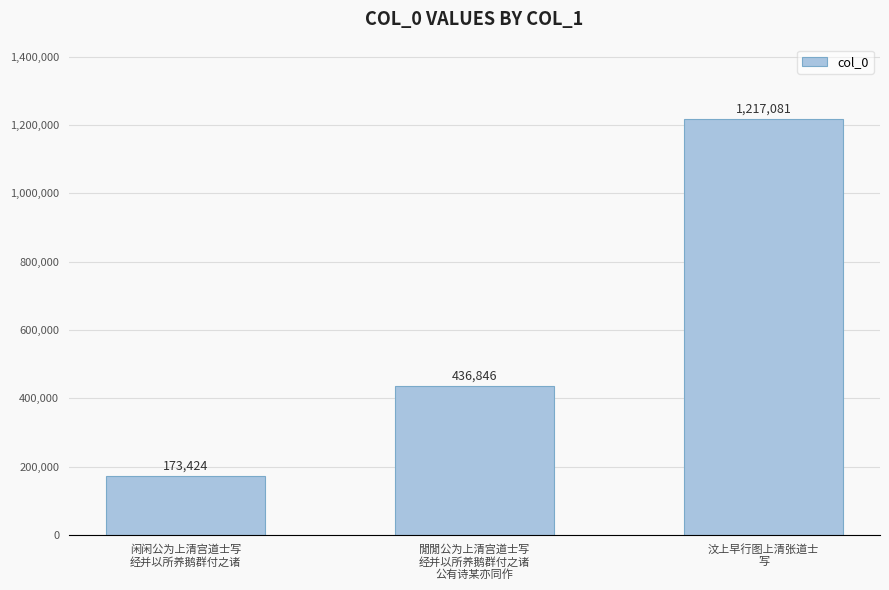

How many values are between 173424 and 1217081?

3